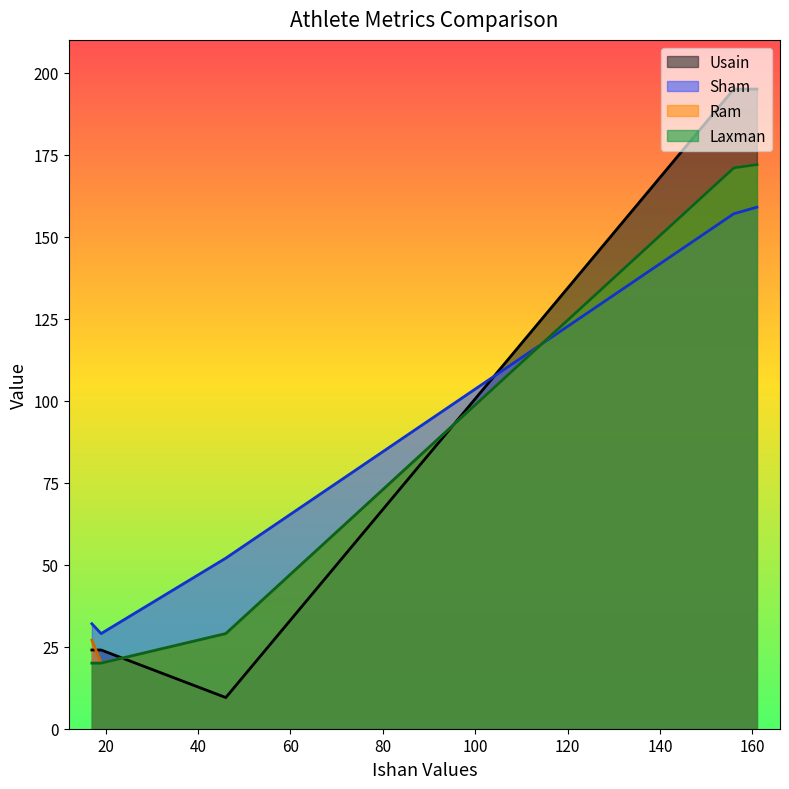

In Sham, how many points are higher than both neighbors (excluding endpoints)?

0